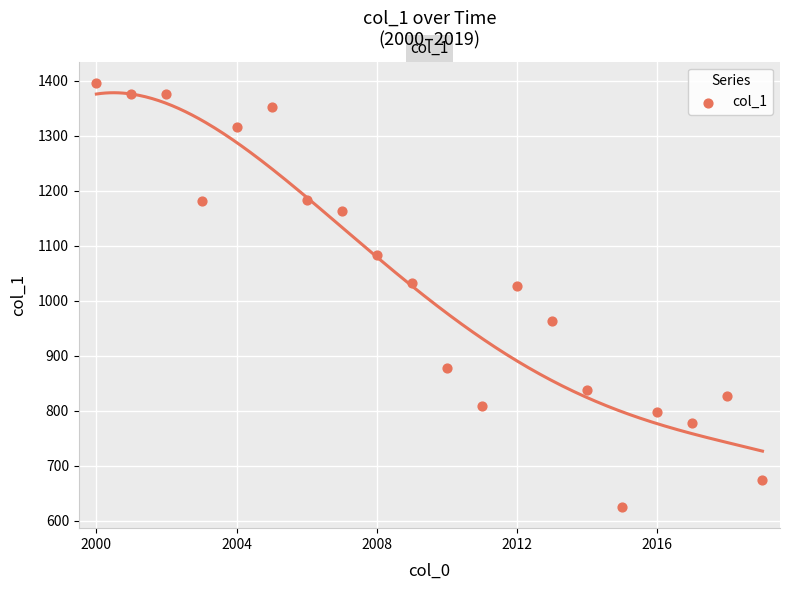

What is the range of Y values (max minus min)?

770.9